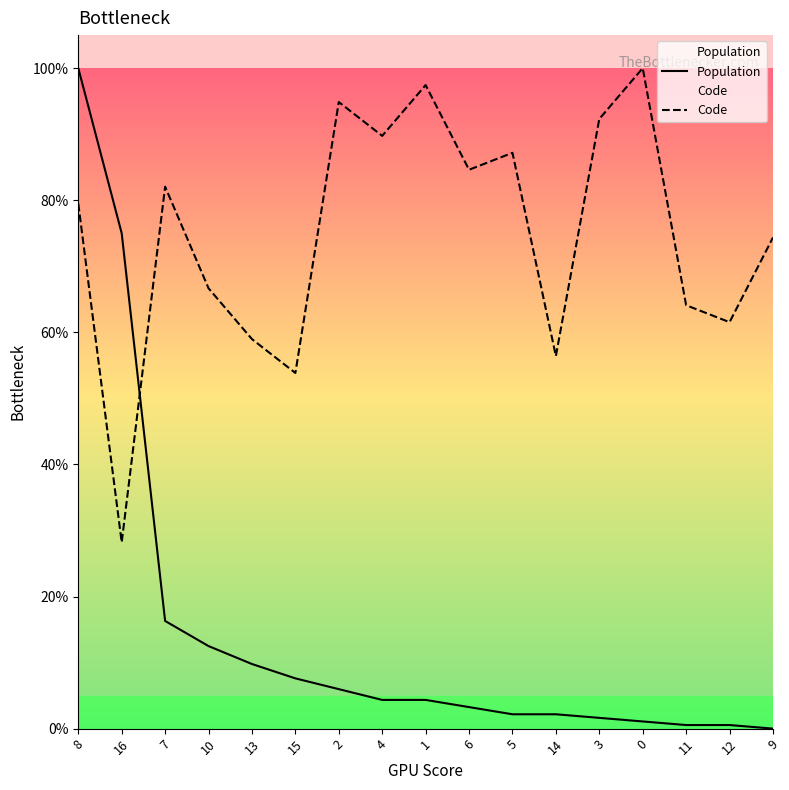

What is the average value of the Code series?

74.8